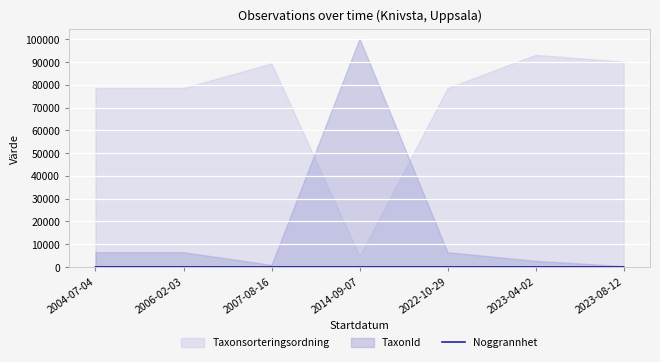

Count the number of categories in the chart.

7